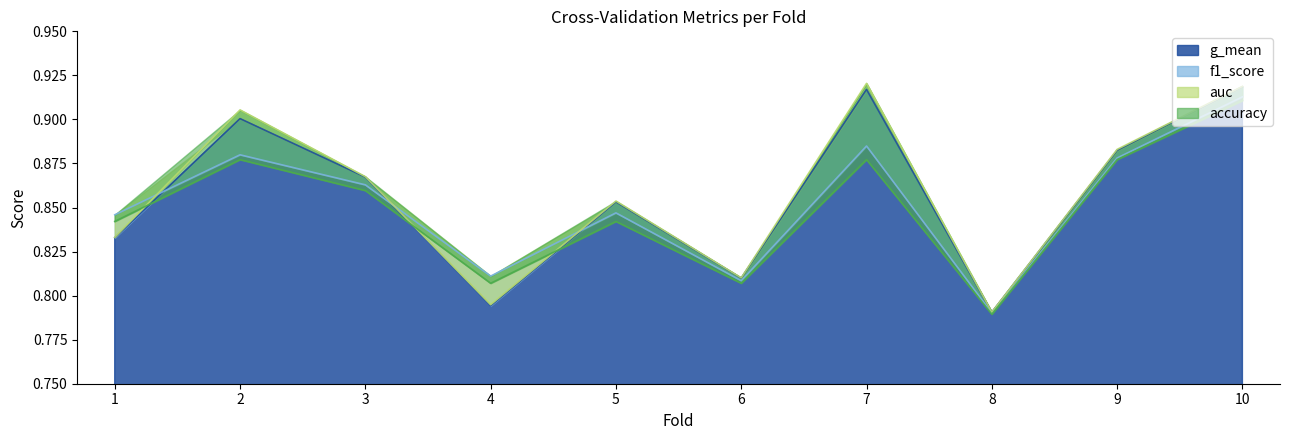

What are all the series names shown in the legend?

accuracy, auc, f1_score, g_mean